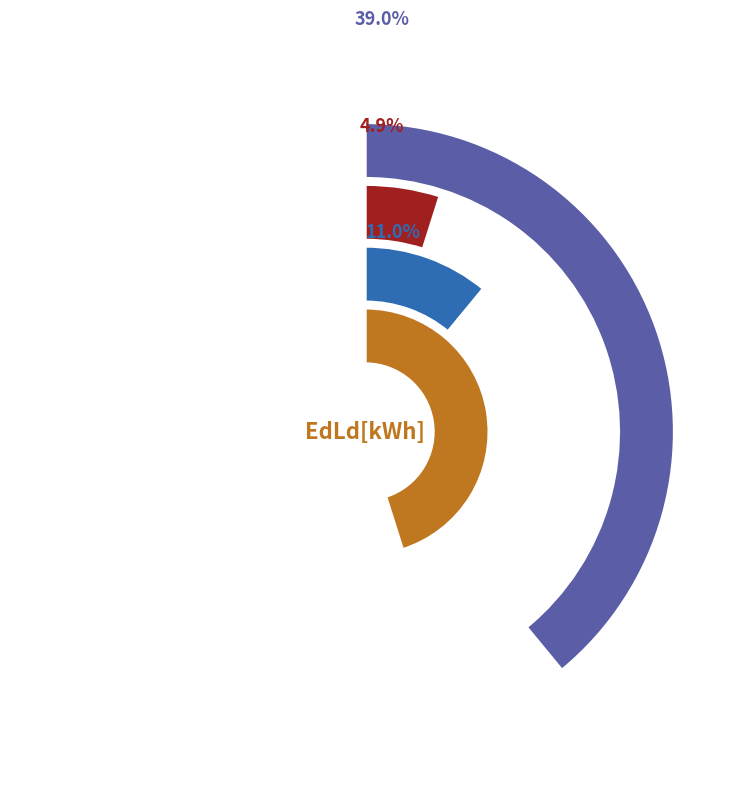

Is there any slice that represents more than half of the pie?

No